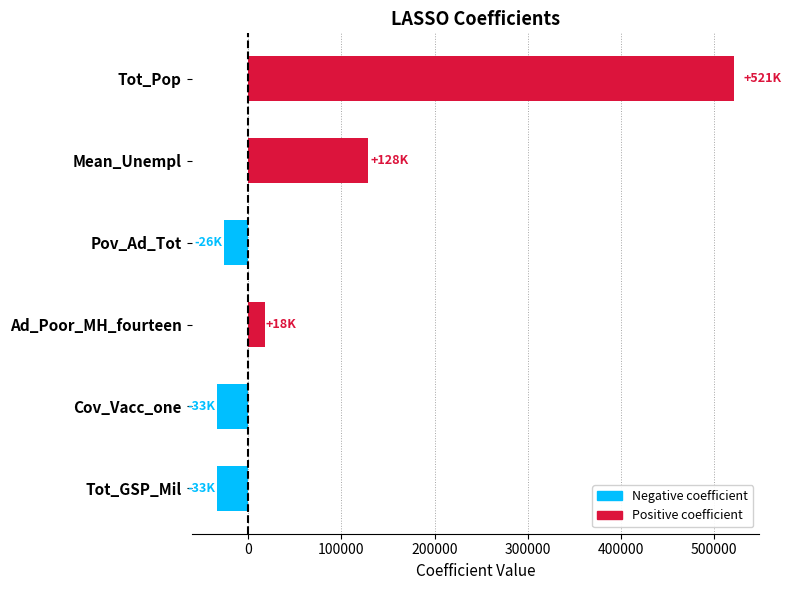

What is the label of the 6th bar from the top?

Tot_GSP_Mil